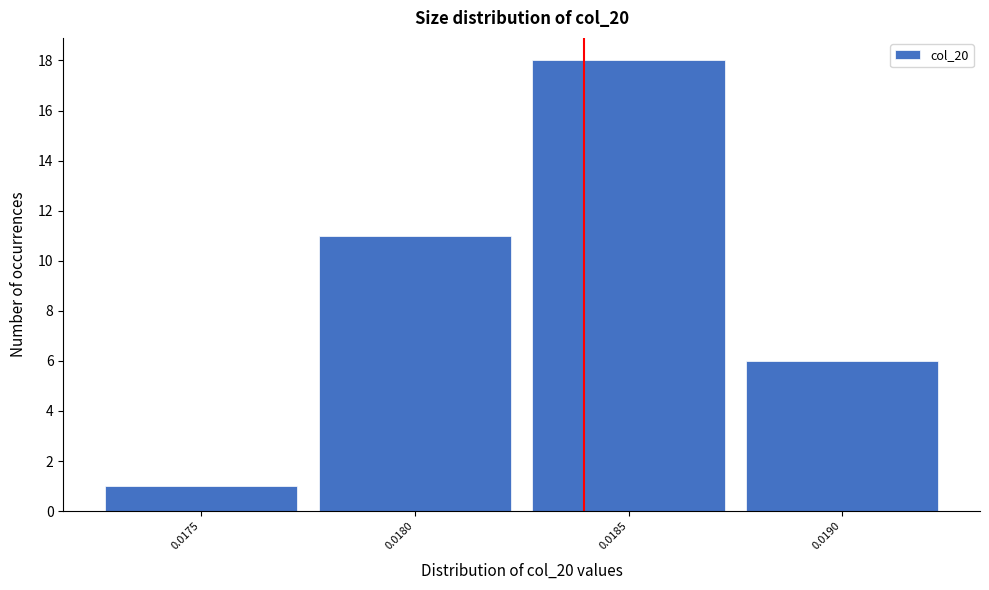

Reading left to right, transcribe all the data shown in this chart.

0.0175=1	0.0180=11	0.0185=18	0.0190=6